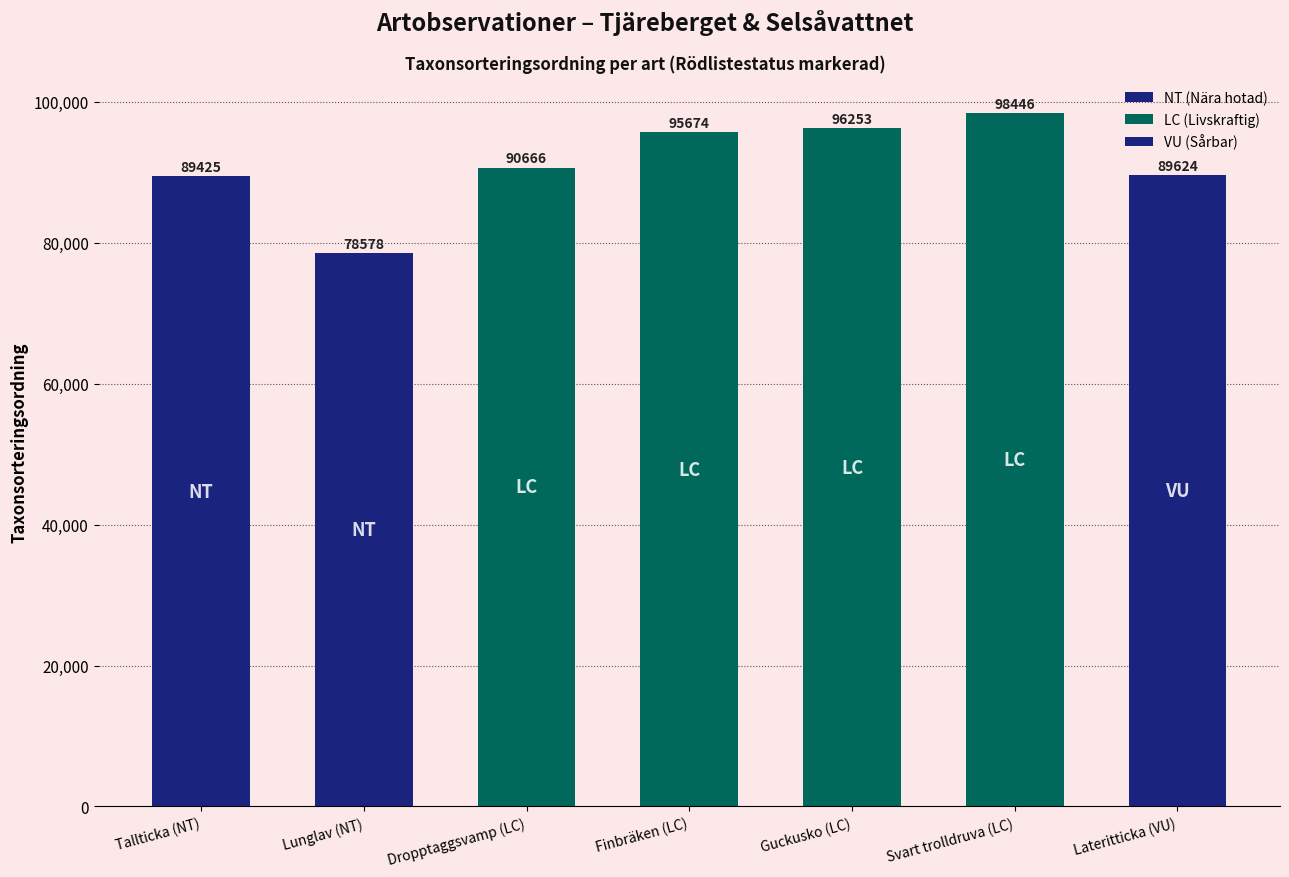

Which category has the highest value across all series?

Svart trolldruva (LC)